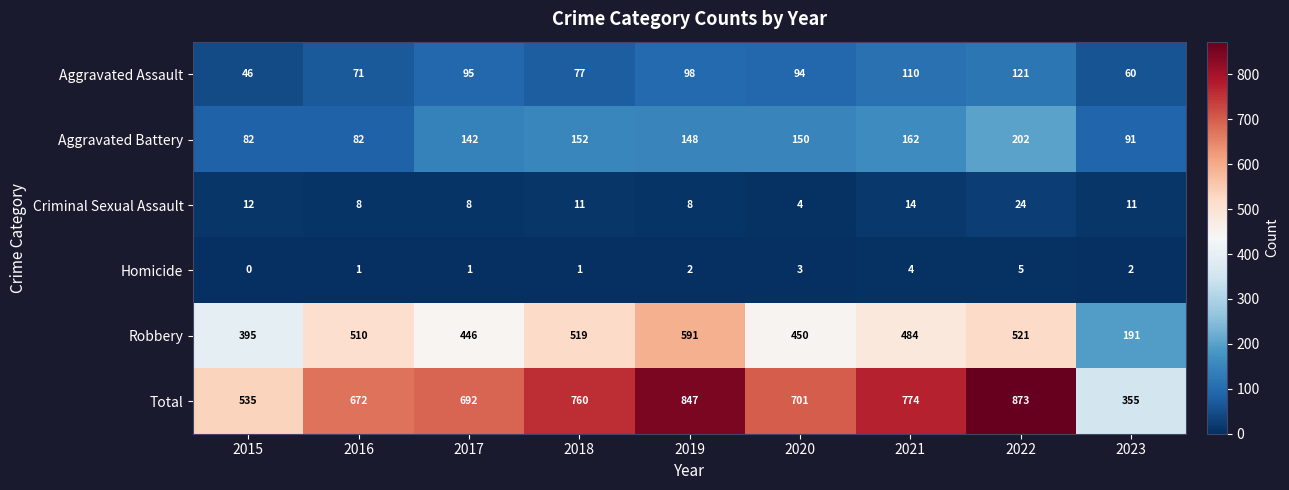

Rank the series at 2021 from lowest to highest value.

Homicide, Criminal Sexual Assault, Aggravated Assault, Aggravated Battery, Robbery, Total